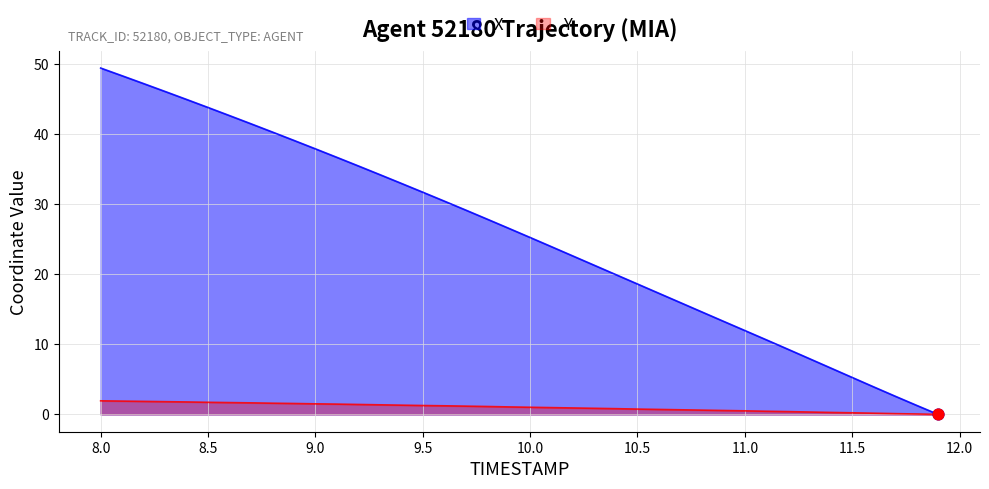

Which series contains the highest Y value?

X